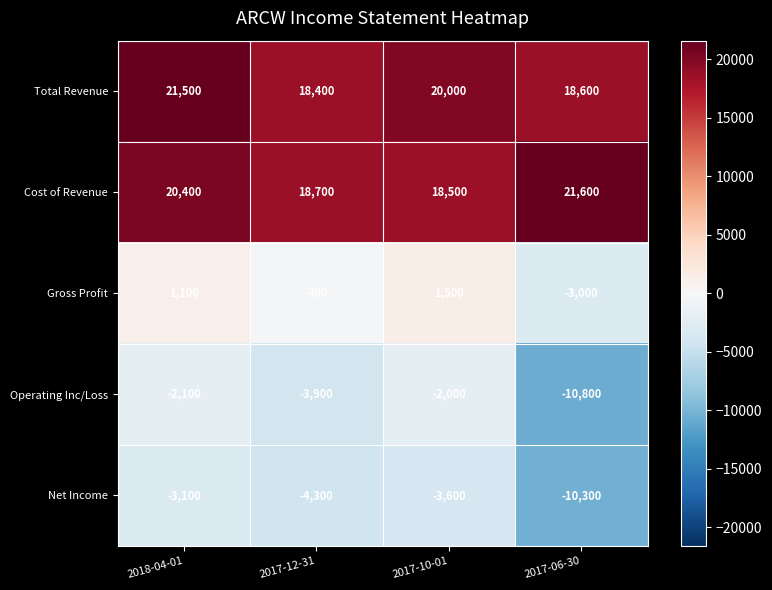

What is the maximum value shown in the chart?

21600